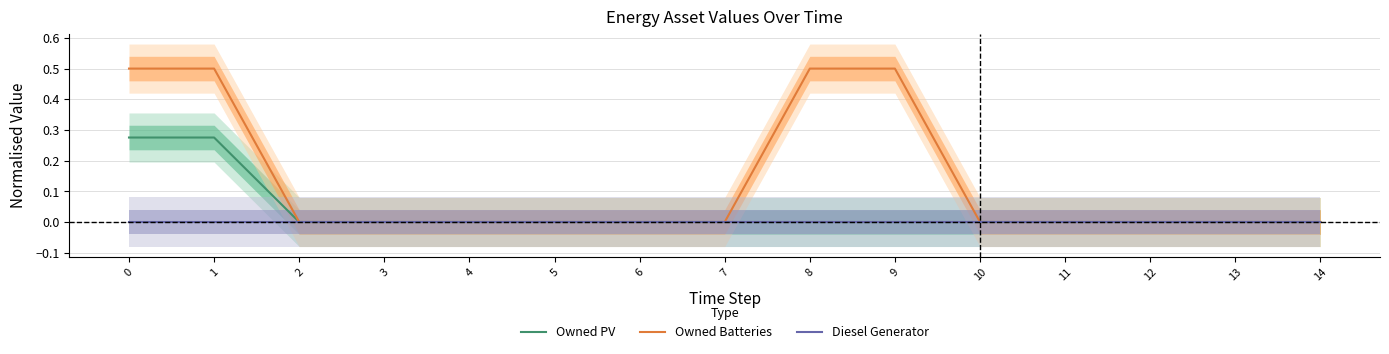

True or false: Owned Batteries has more than 1 interior local peaks.

False